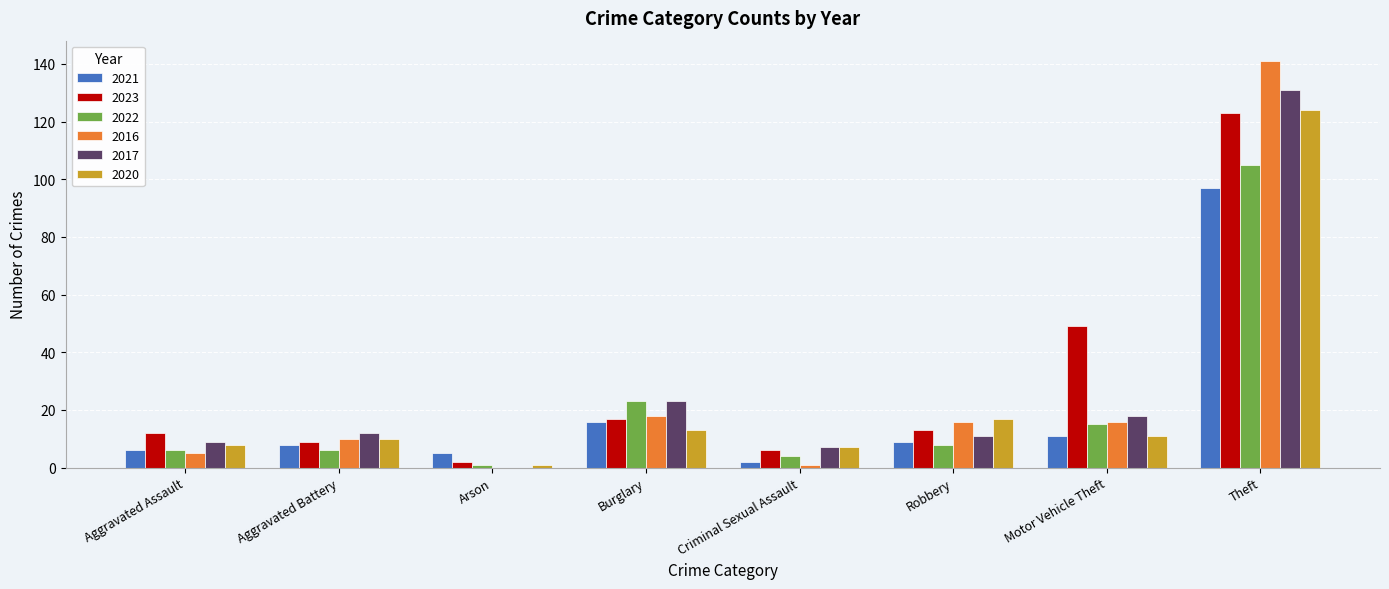

What is the sum of all 2023 values?

231